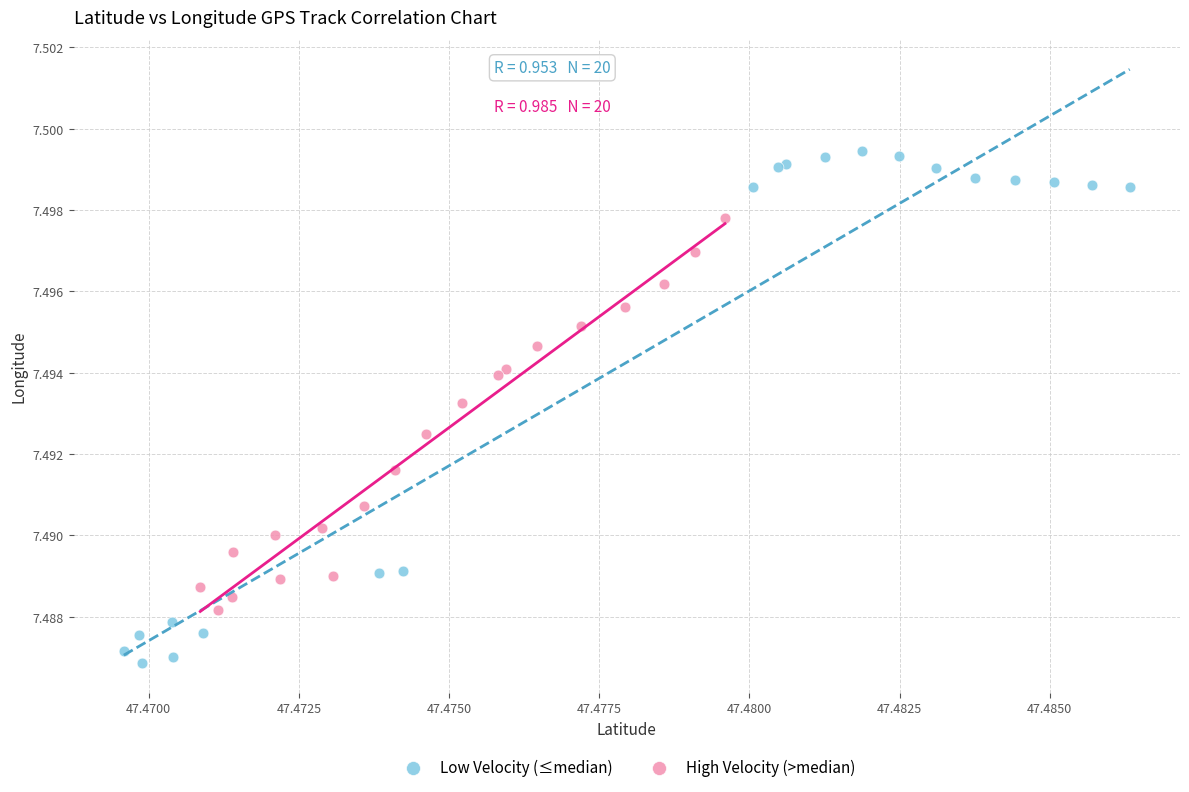

Which series has the widest spread of Y values?

Low Velocity (≤median)